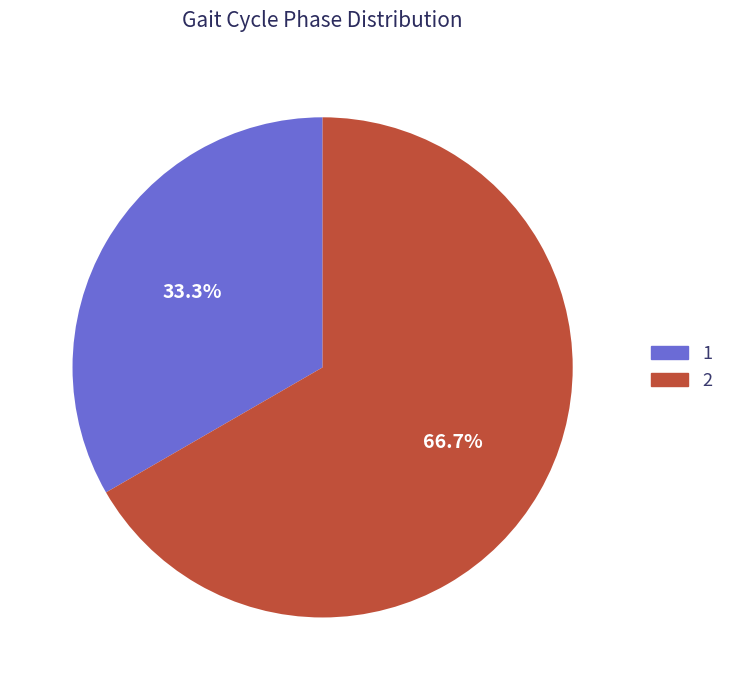

Does any single category account for the majority?

Yes